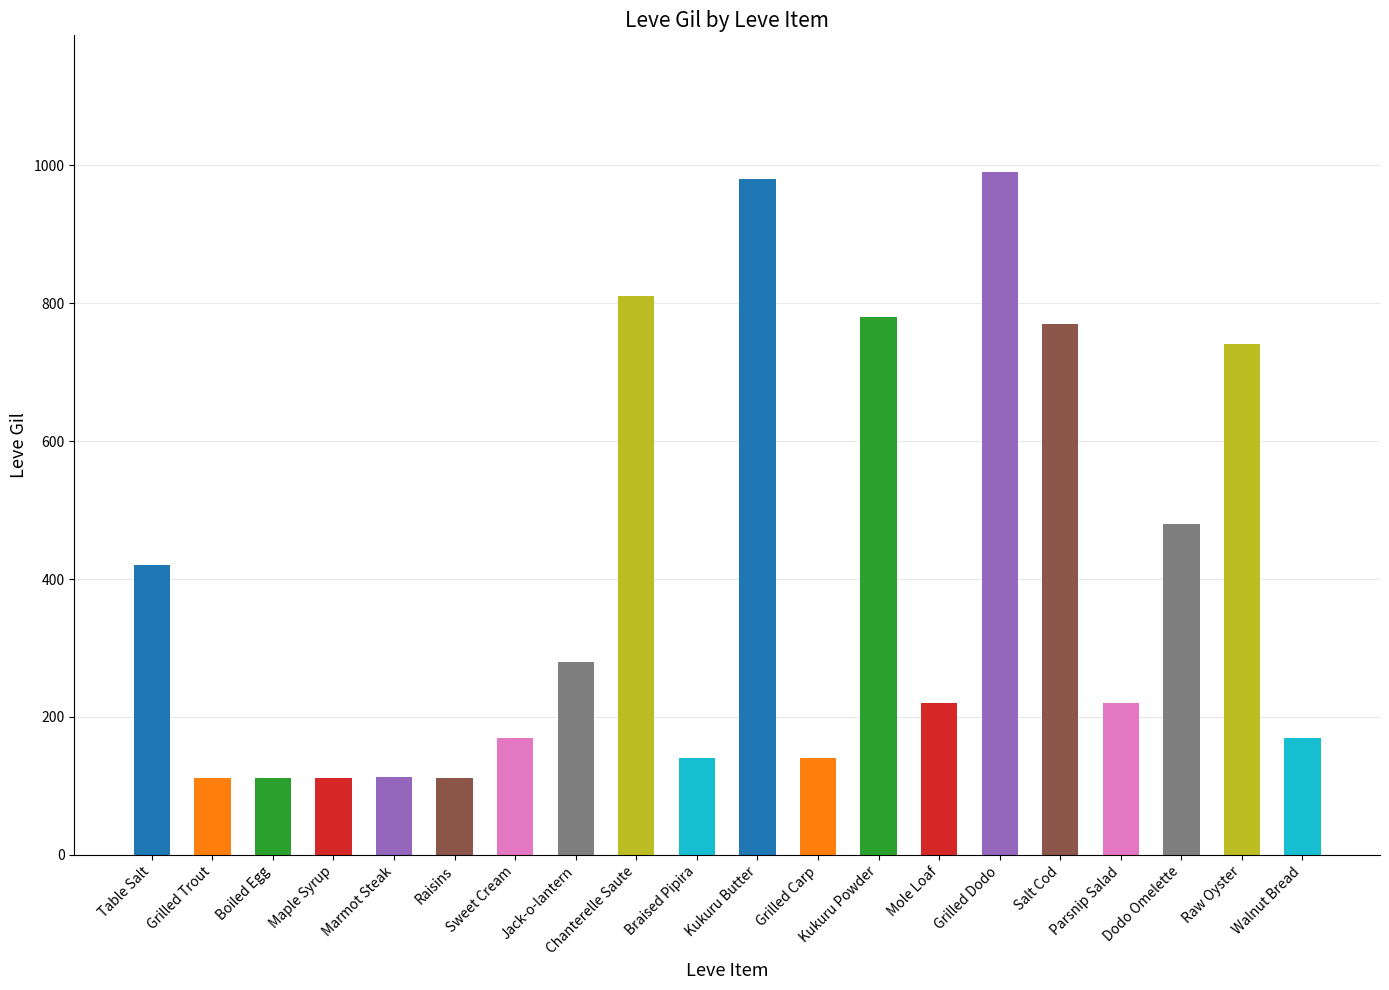

What position from the left is Sweet Cream?

7